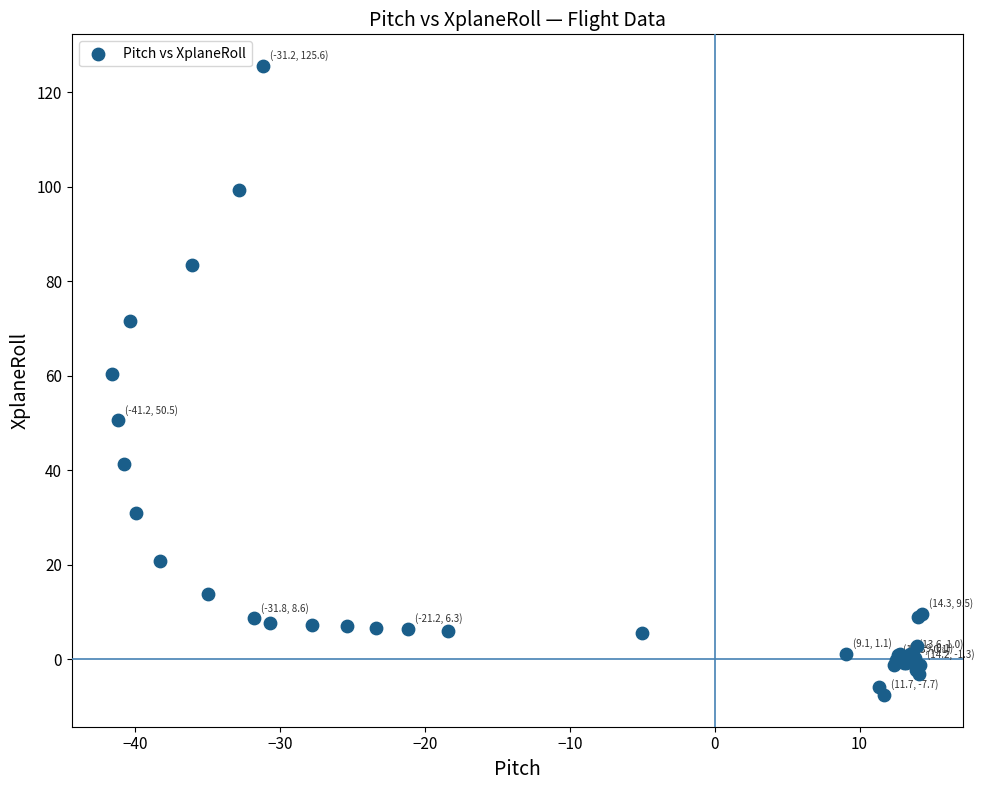

What Y value in the scatter plot is closest to 58?

60.4